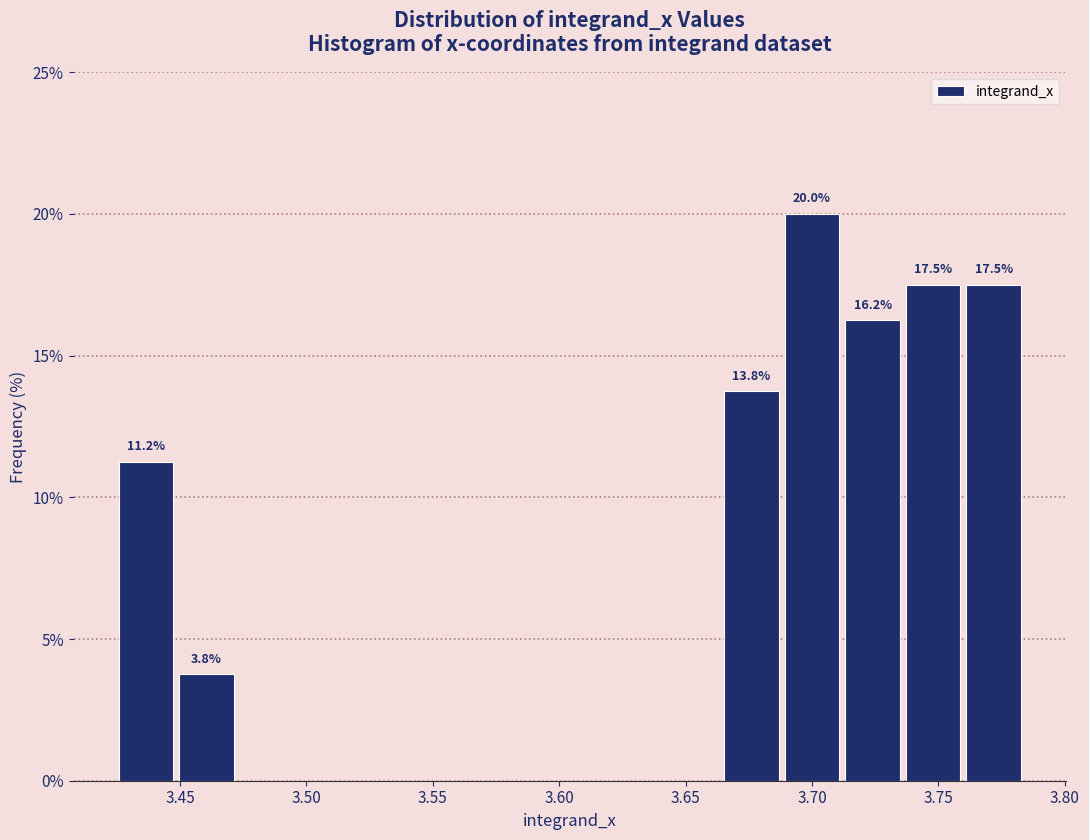

Over which range of the x-axis is the bar tallest?

3.690 to 3.710